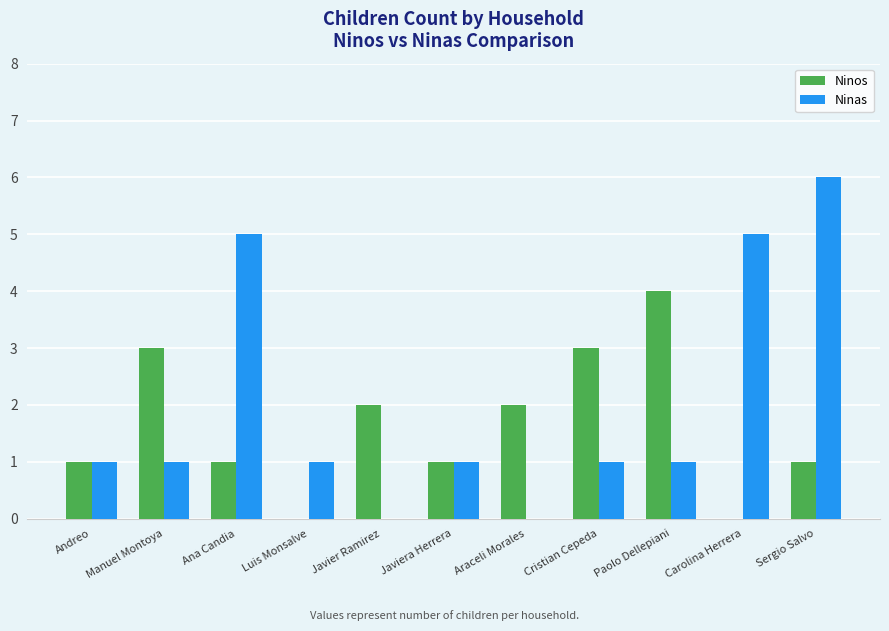

Is the value of Ninos at Araceli Morales greater than the value of Ninas at Javiera Herrera?

Yes